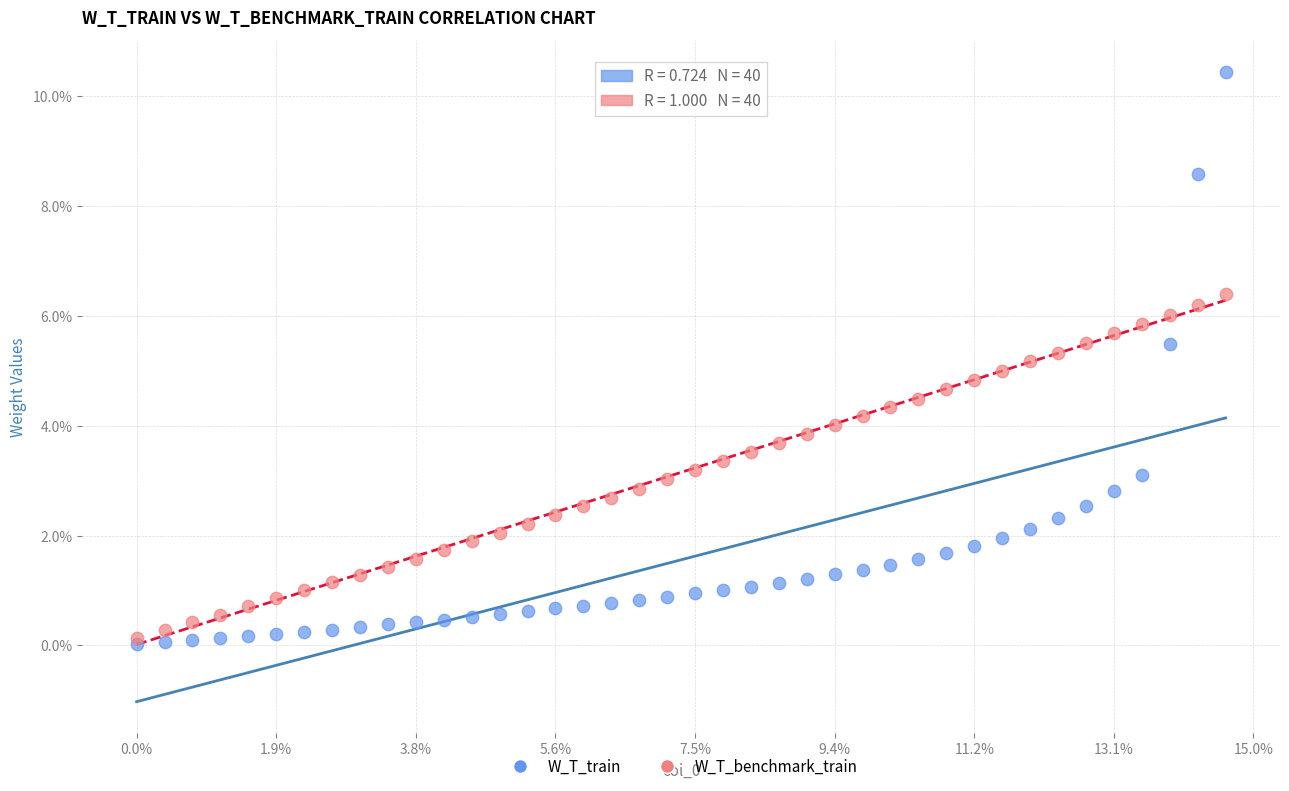

What are all the series names shown in the legend?

W_T_train, W_T_benchmark_train